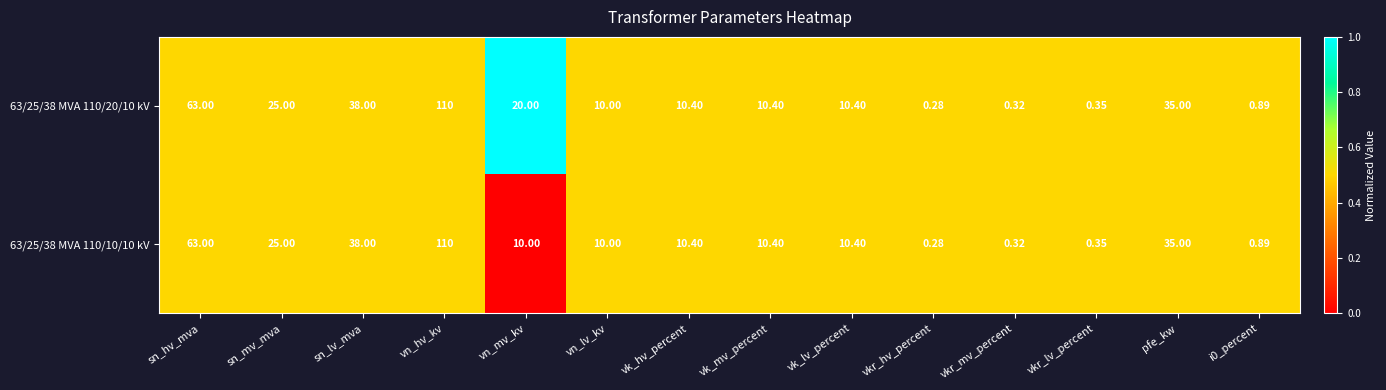

Which category has the highest value in the 63/25/38 MVA 110/10/10 kV series?

vn_hv_kv